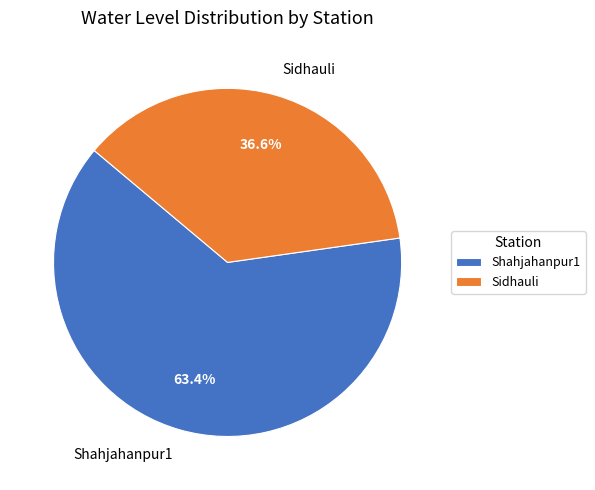

The Sidhauli slice represents 42% of the pie. True or false?

False